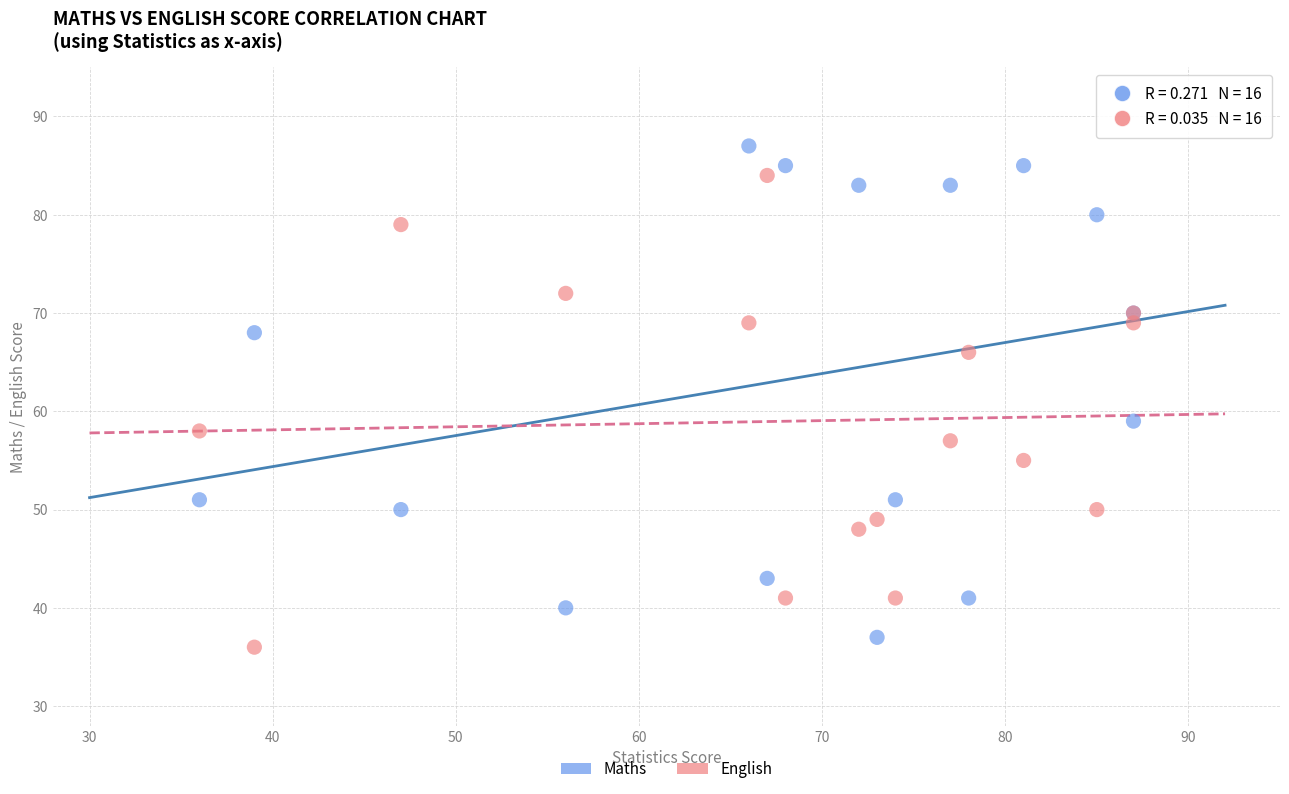

Across all series, what Y value is closest to 61?

59